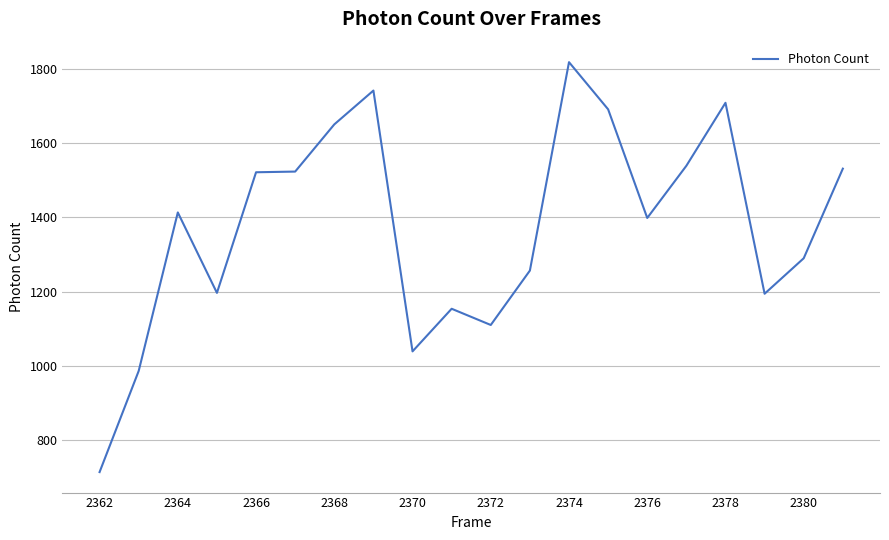

What is the difference between the maximum and minimum values?

1103.6